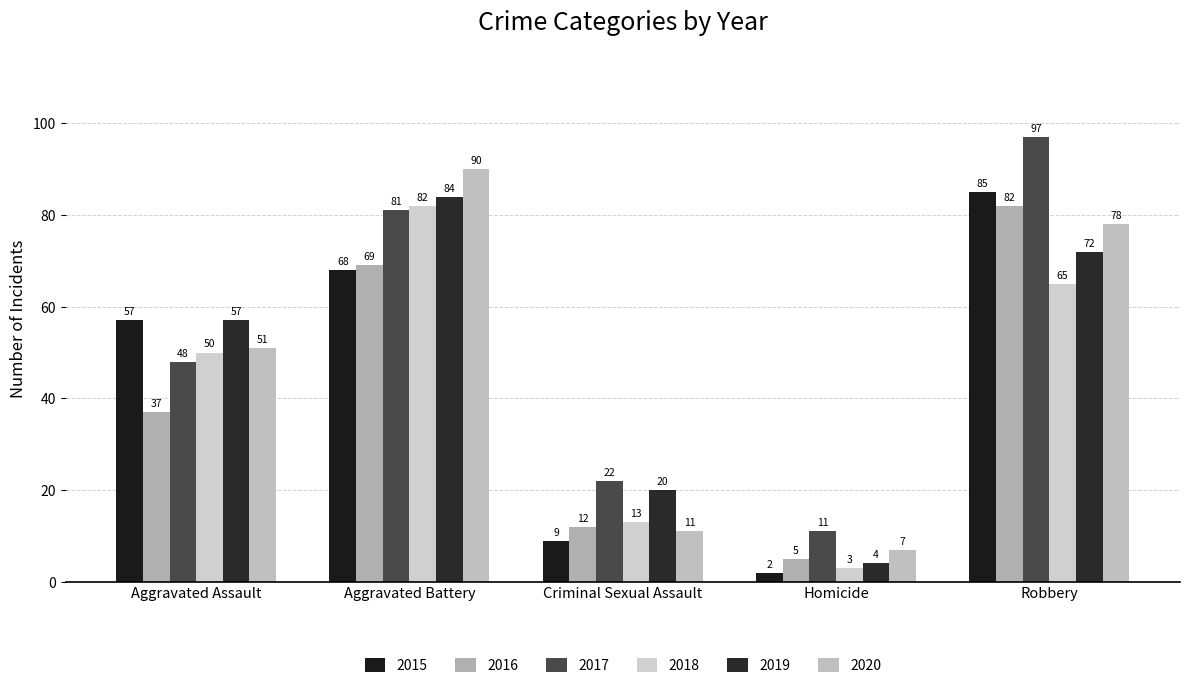

How many categories are shown in the chart?

5